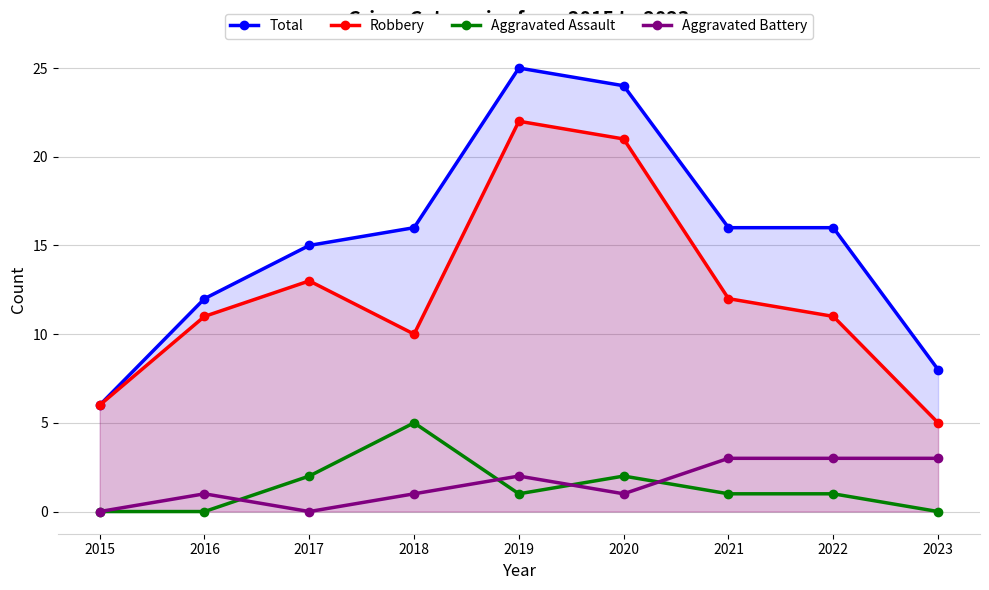

What is the maximum value for Robbery?

22